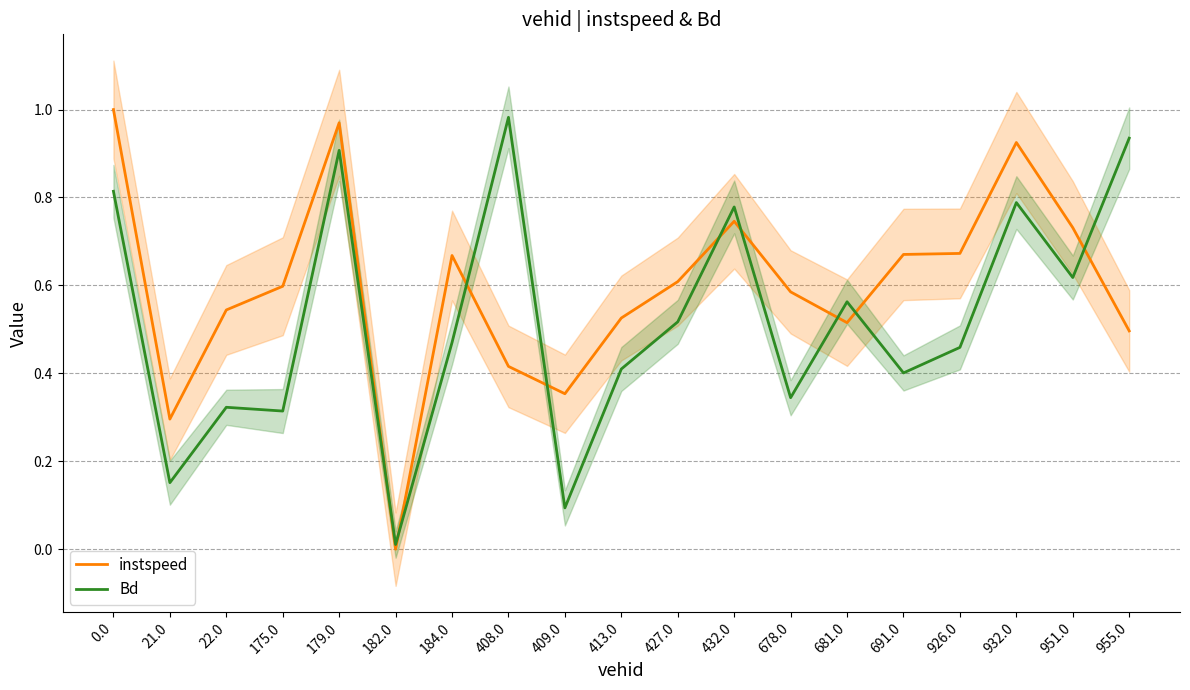

Where is the first local minimum for Bd?

21.0